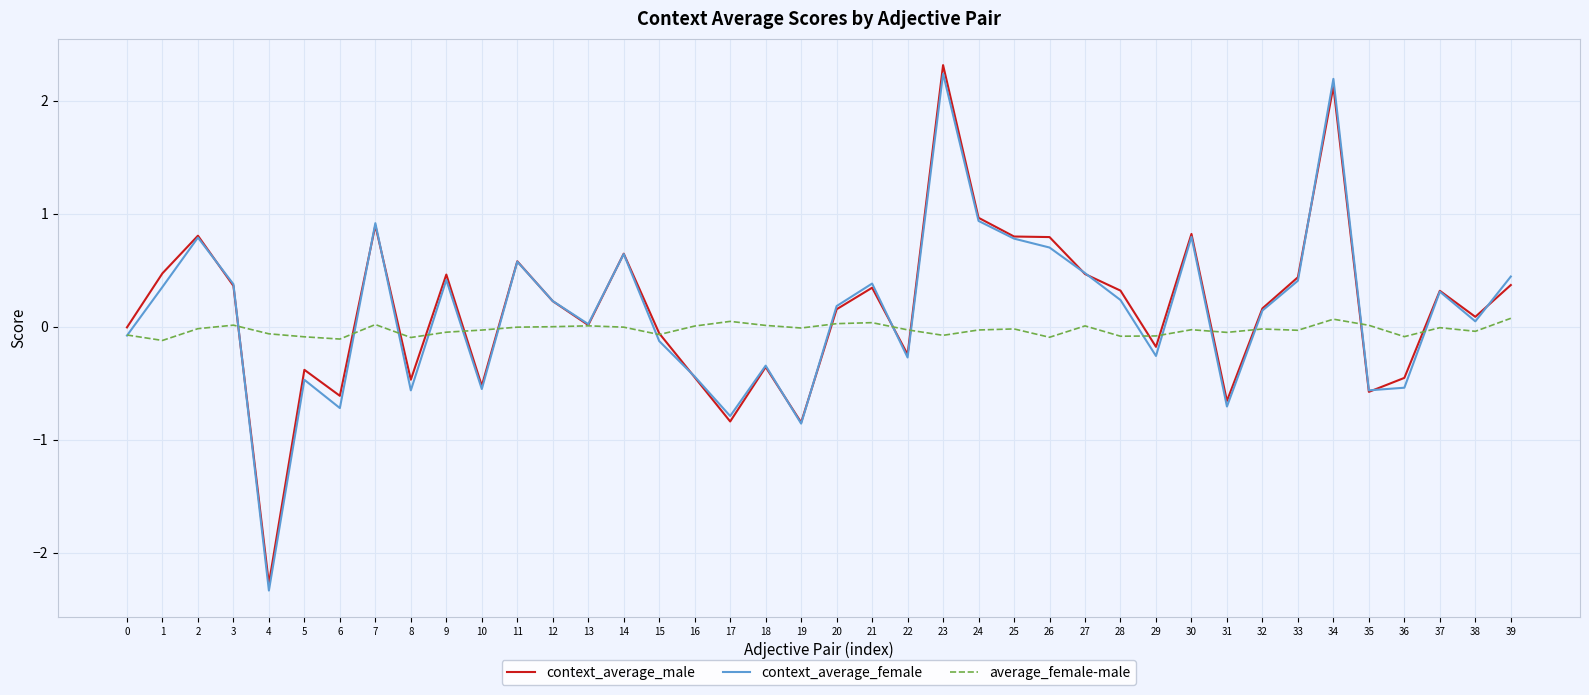

What is the highest value of the context_average_female series?

2.2